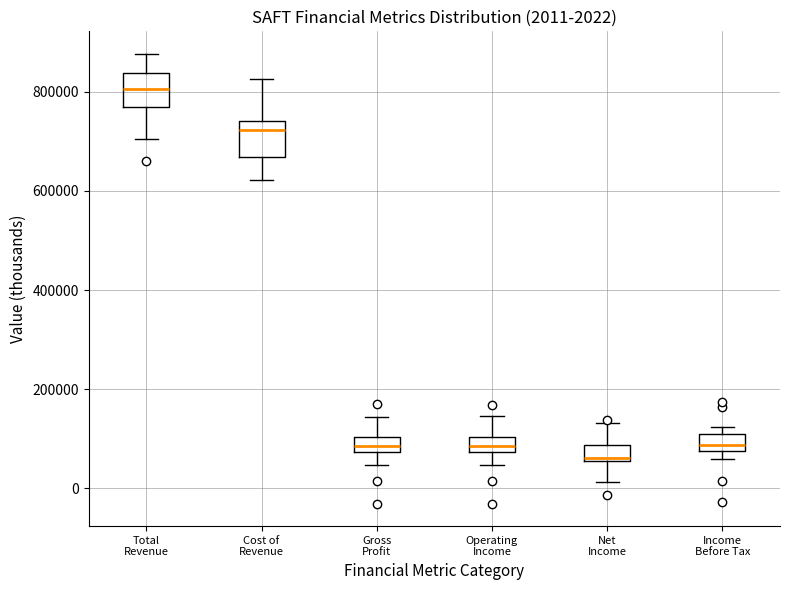

Which box's median line is the highest?

Total Revenue